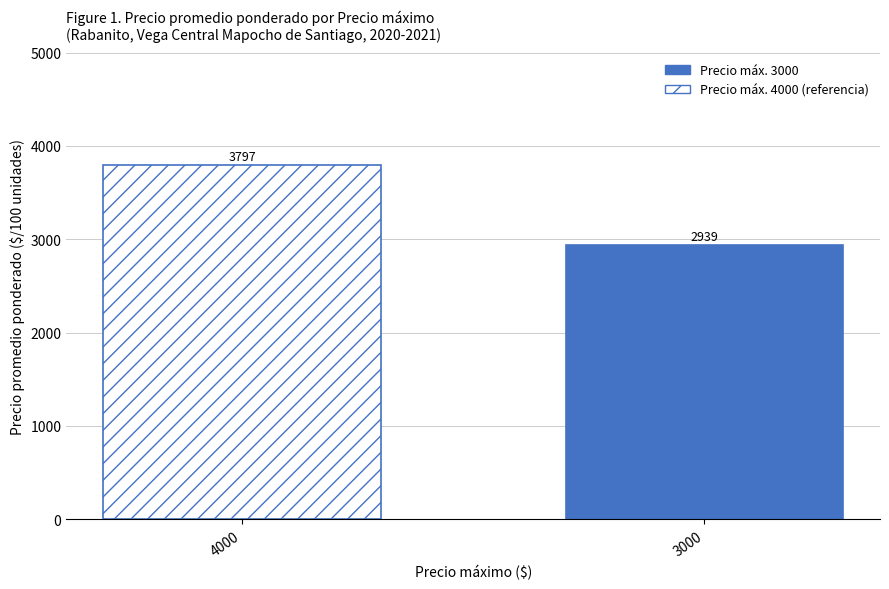

Approximately how many times larger is the value at 3000 compared to 4000?

0.8